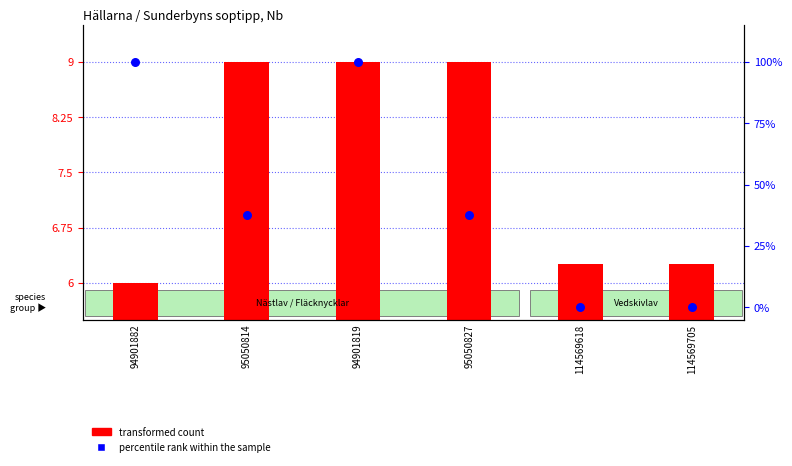

Is the value of percentile rank within the sample at 94901819 greater than the value of transformed count at 95050827?

Yes